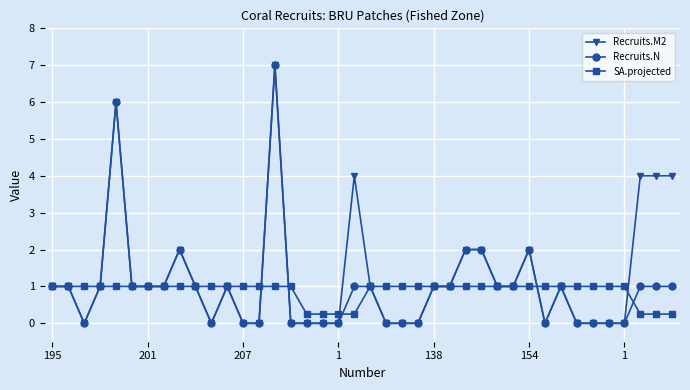

What is the value of the SA.projected point at the 12th from the left?

1.0